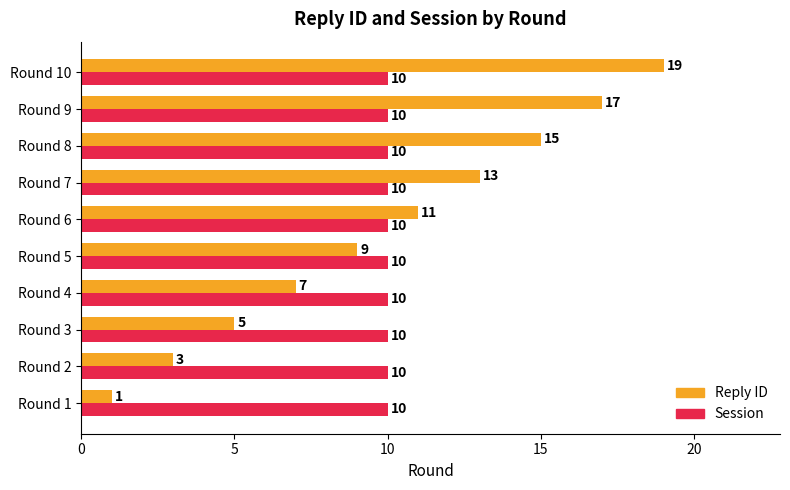

Is the value of Session at Round 7 greater than the value of Reply ID at Round 2?

Yes